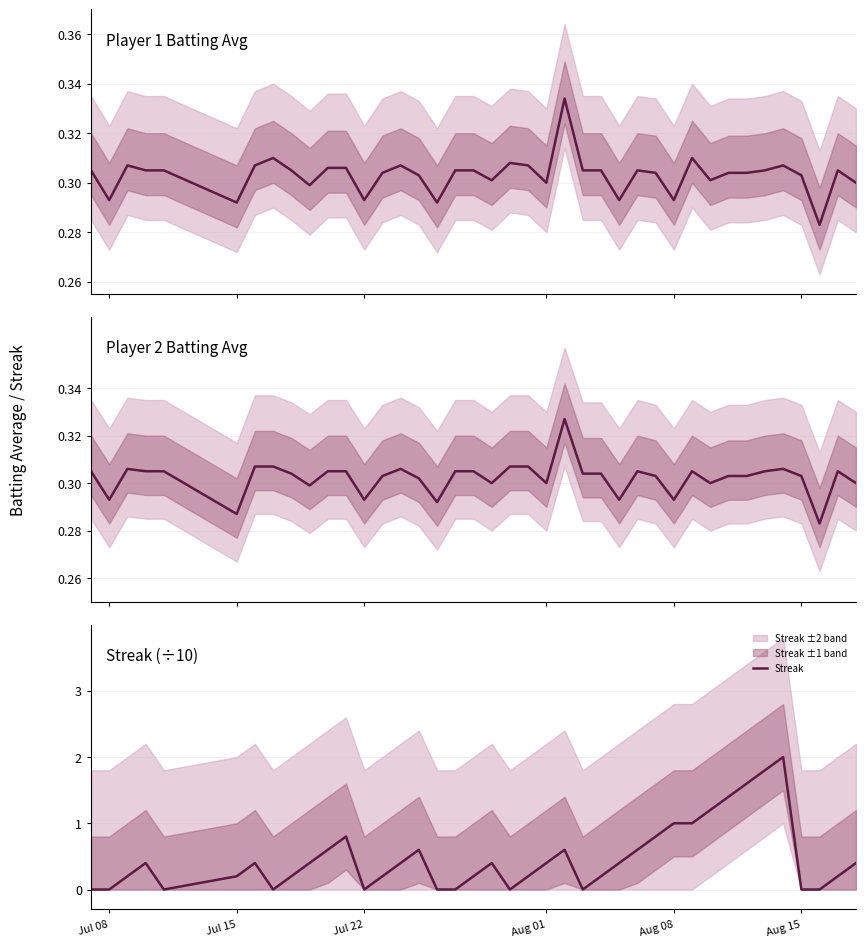

True or false: Streak has a value of -1.4 at Jul 22.

False